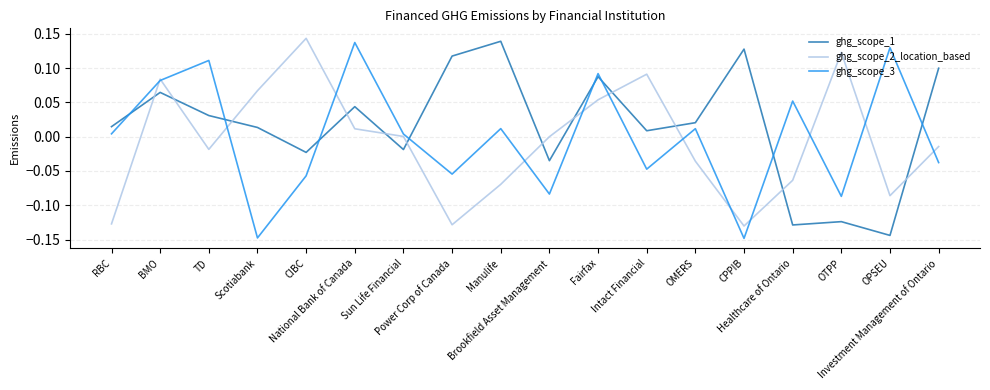

What is the minimum value shown in the chart?

-0.1